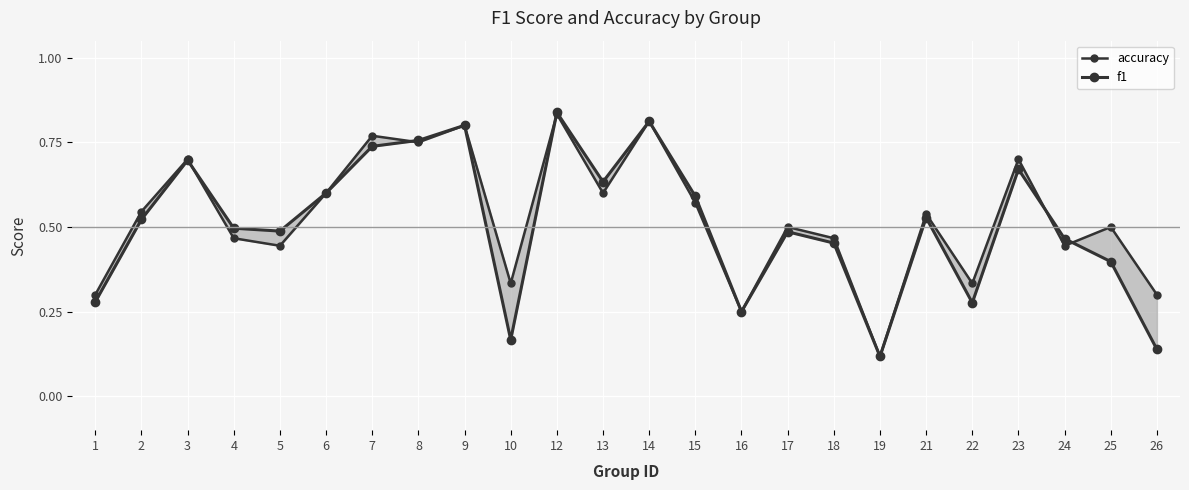

How many intersections are there between f1 and accuracy?

7